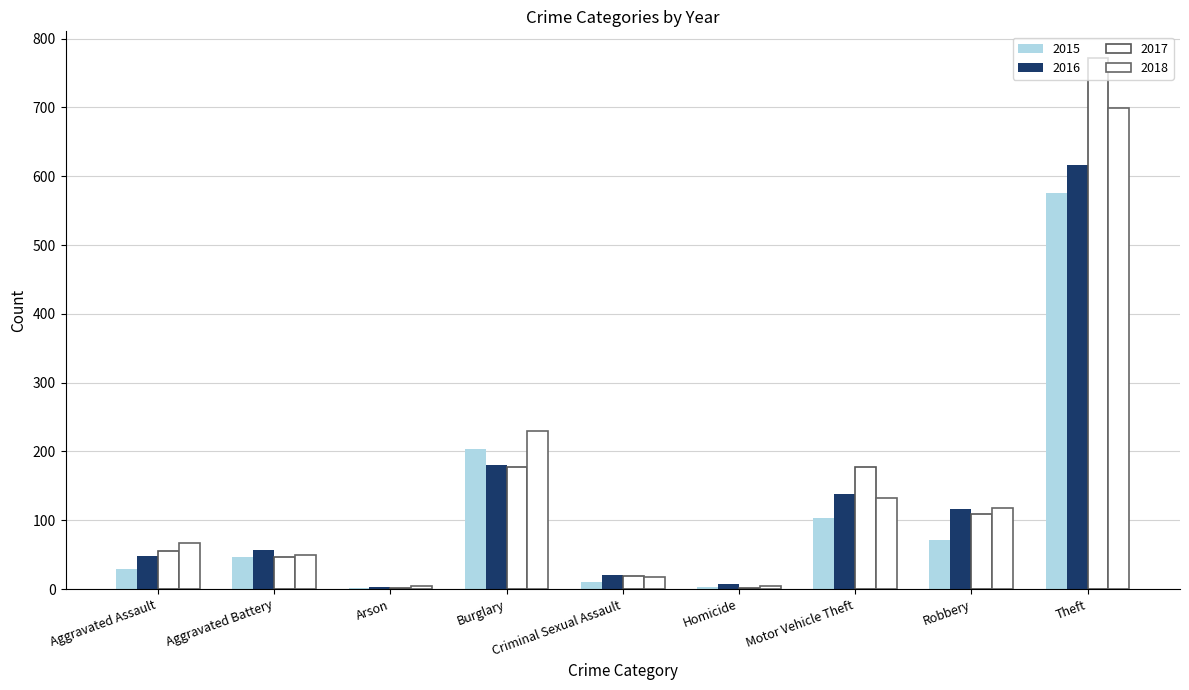

What is the value of the 2016 bar at the 4th from the left?

180